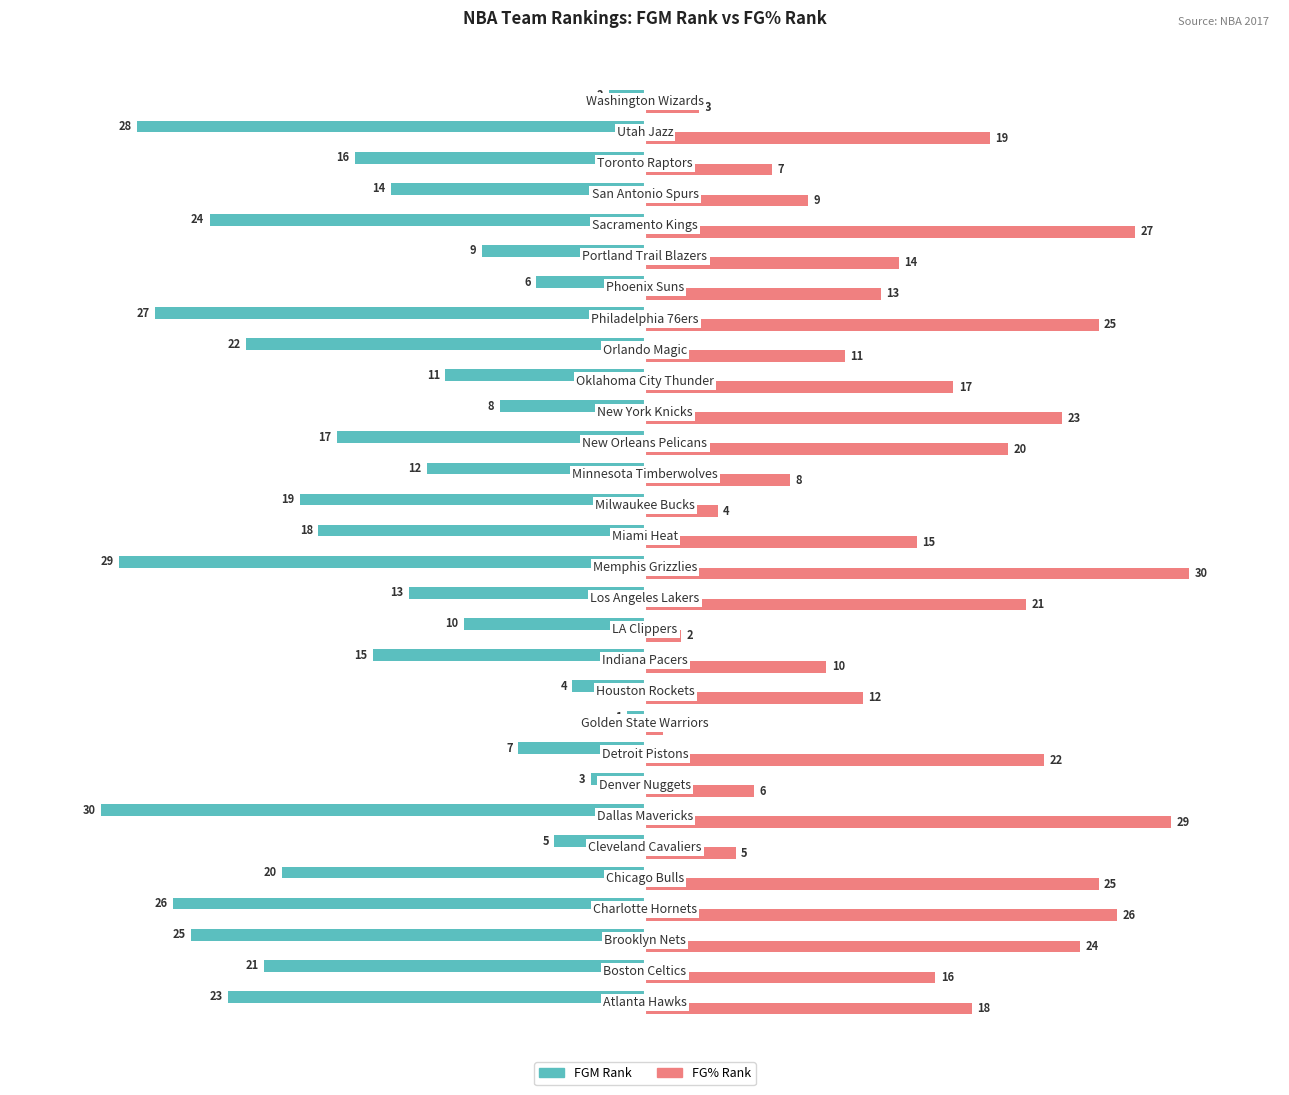

Which series has the largest total across all categories?

FG% Rank